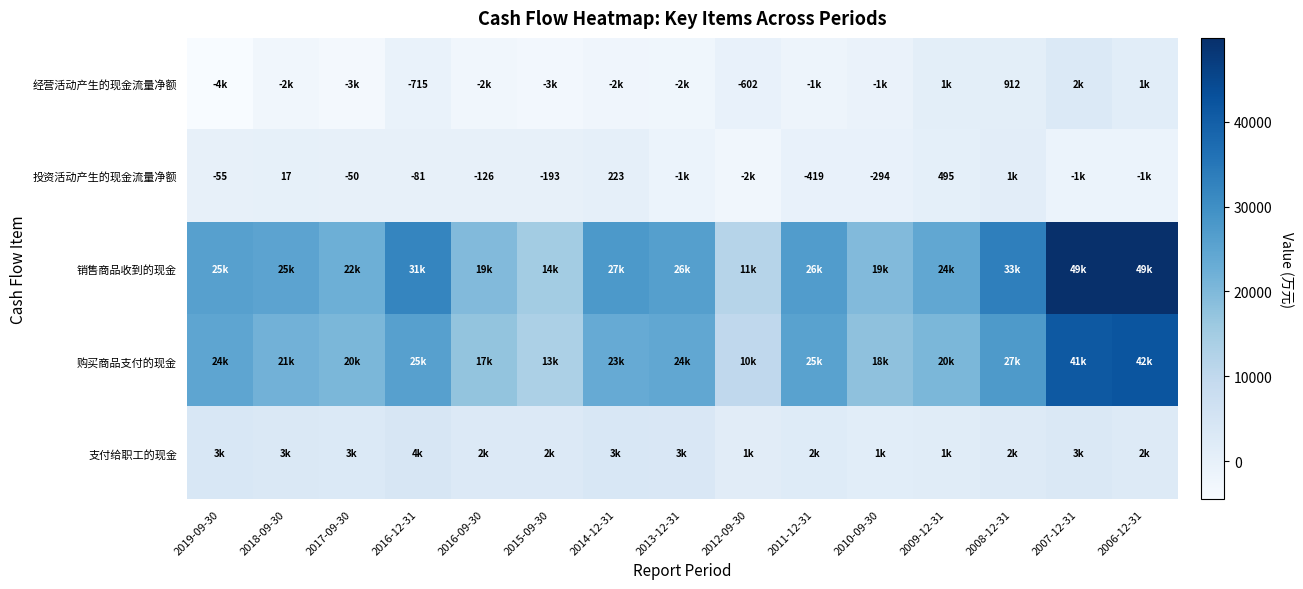

True or false: 经营活动产生的现金流量净额 has a value of 912 at 2008-12-31.

True